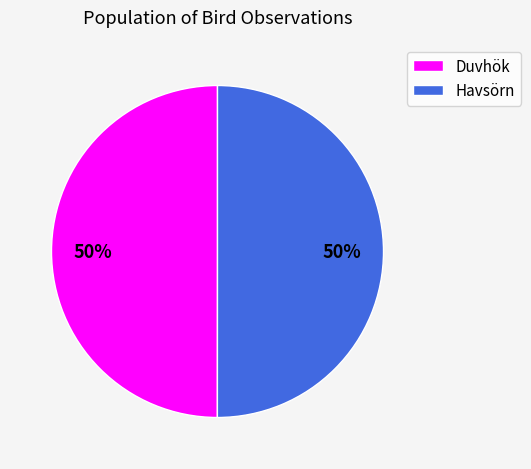

Combined, do Duvhök and Havsörn account for over 50%?

Yes